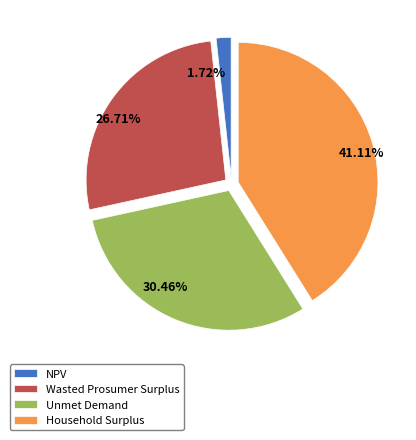

To the nearest percent, what portion does NPV represent?

2%